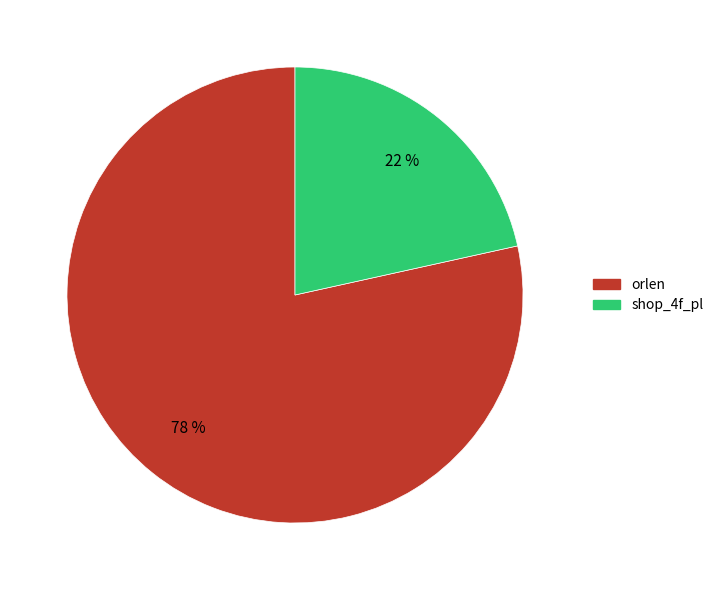

Is the sum of shop_4f_pl and orlen greater than half?

Yes